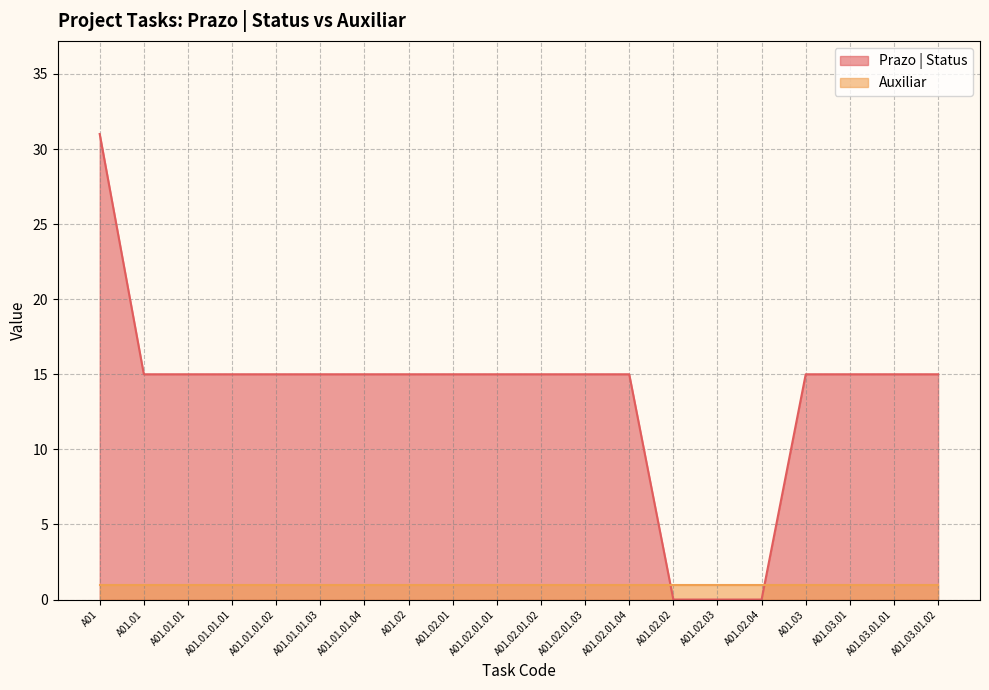

Which has a higher value, A01.01.01.02 or A01.02?

A01.01.01.02